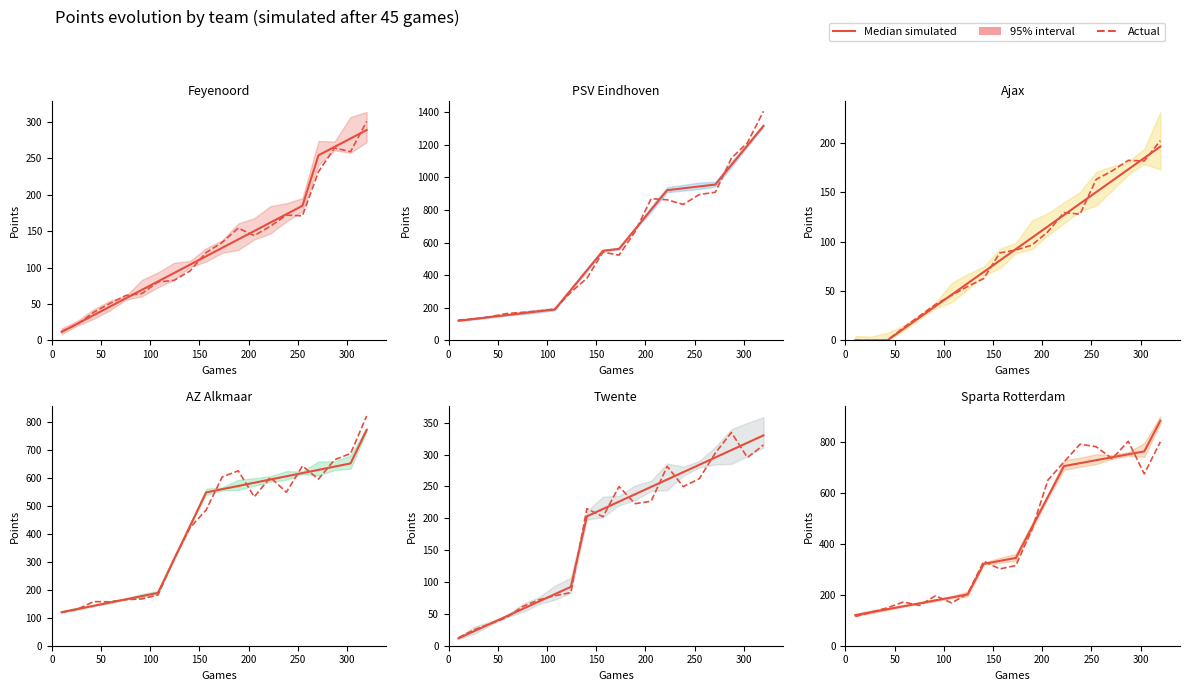

What is the sum of all Actual values?

8638.1